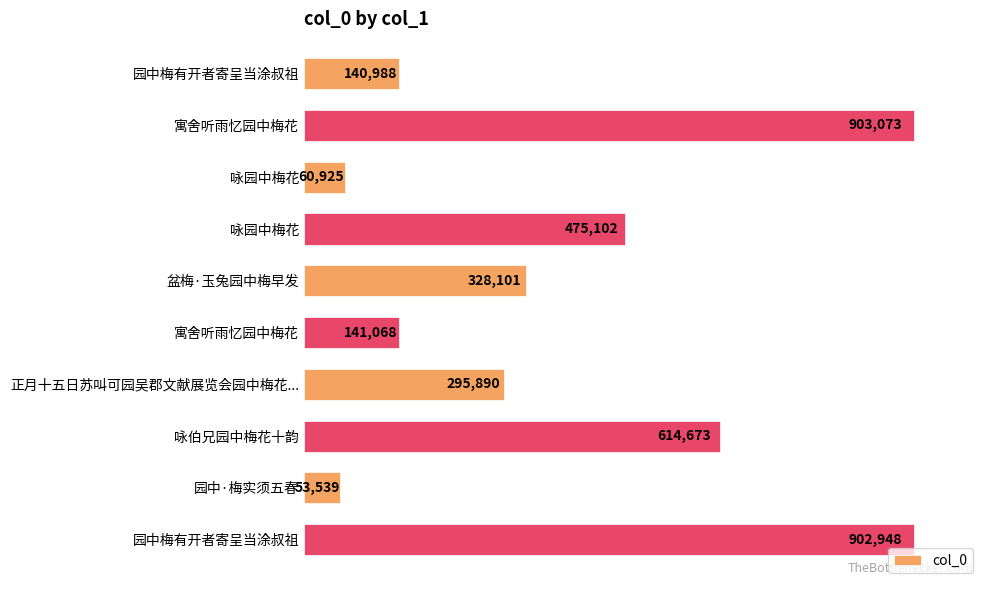

Does the chart contain any negative values?

No